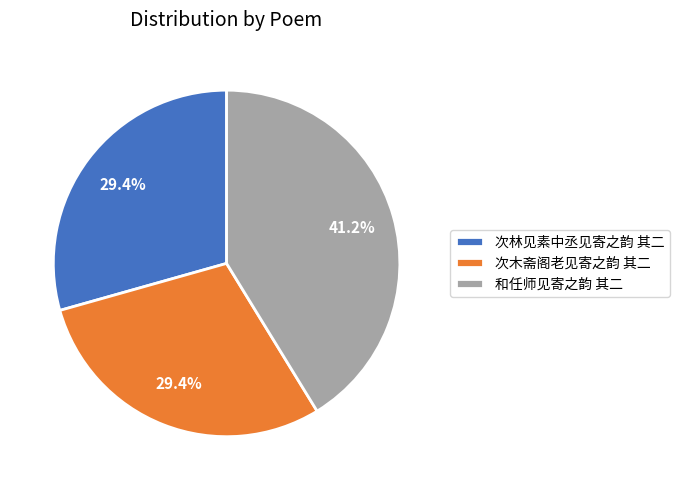

Is 和任师见寄之韵 其二 the majority of the pie?

No